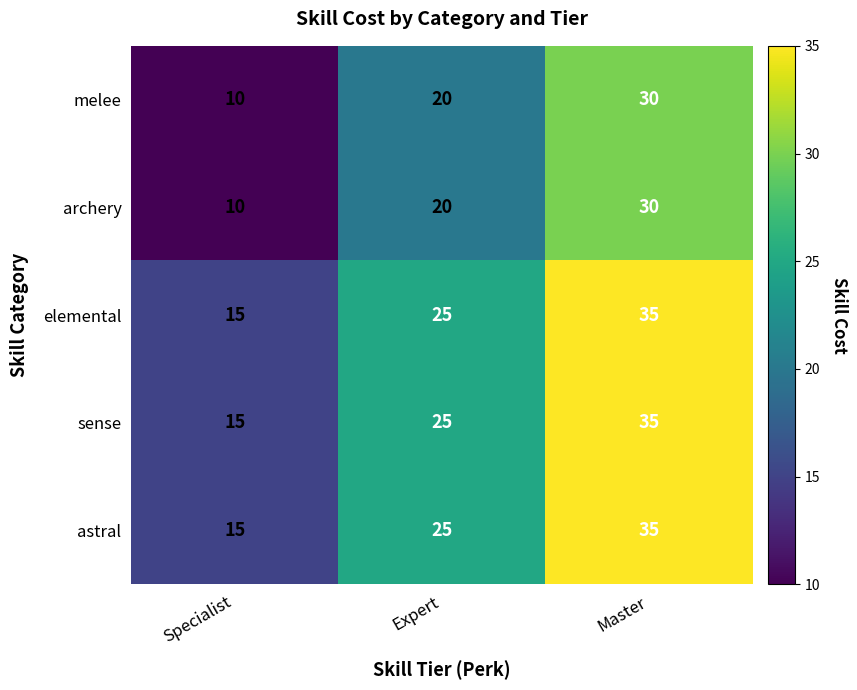

List the labels in order of archery value, smallest first.

Specialist, Expert, Master